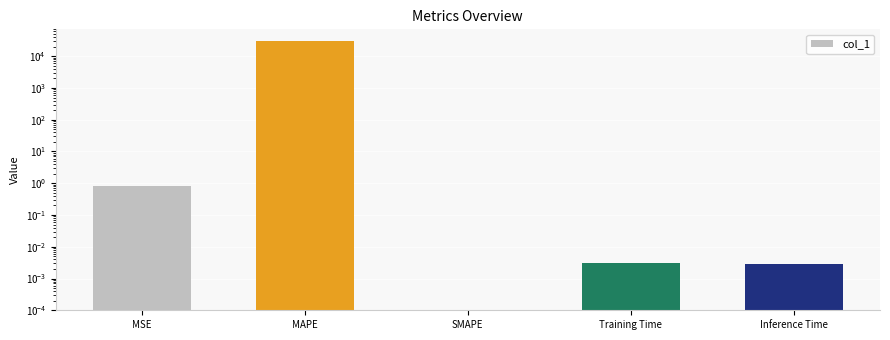

Does the chart contain stacked bars?

No